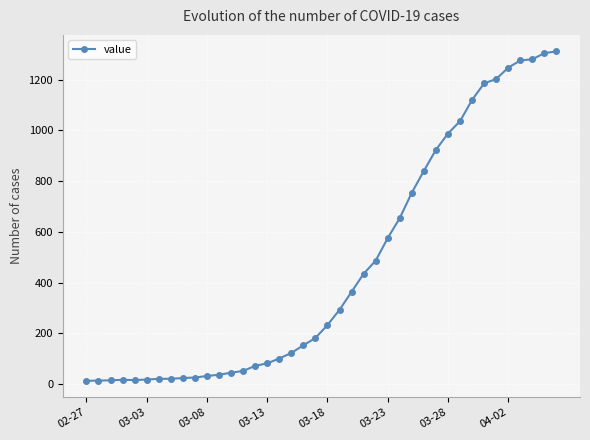

What is the difference between the maximum and minimum values?

1299